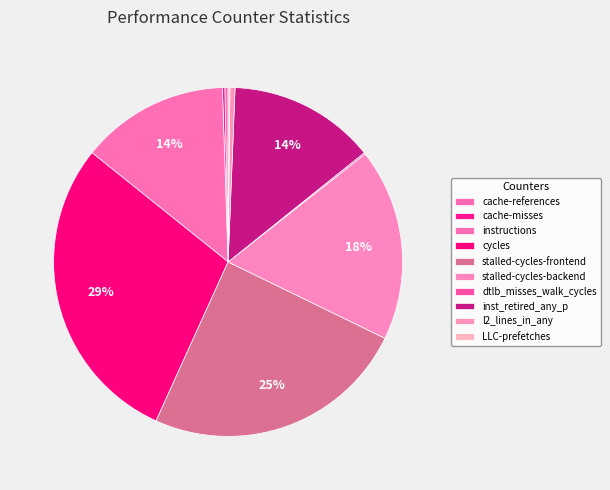

Which slice is the smallest?

dtlb_misses_walk_cycles